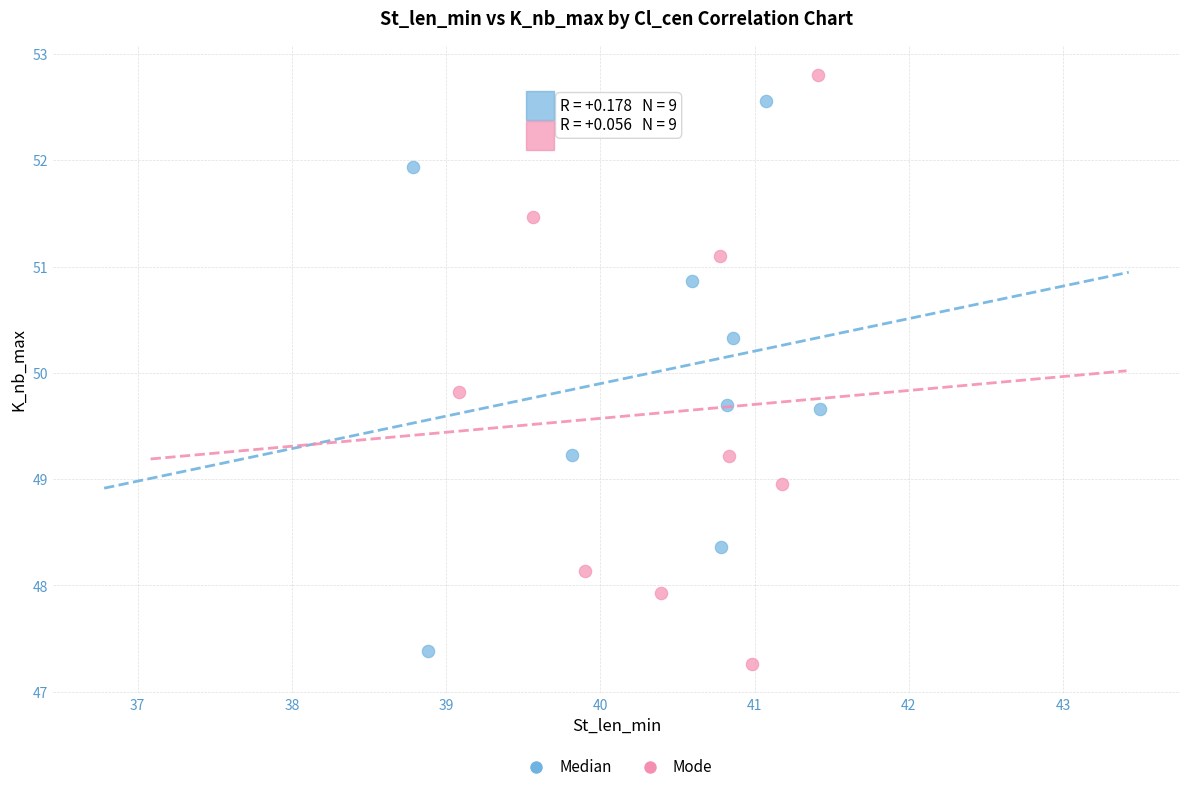

What are all the series names shown in the legend?

Median, Mode